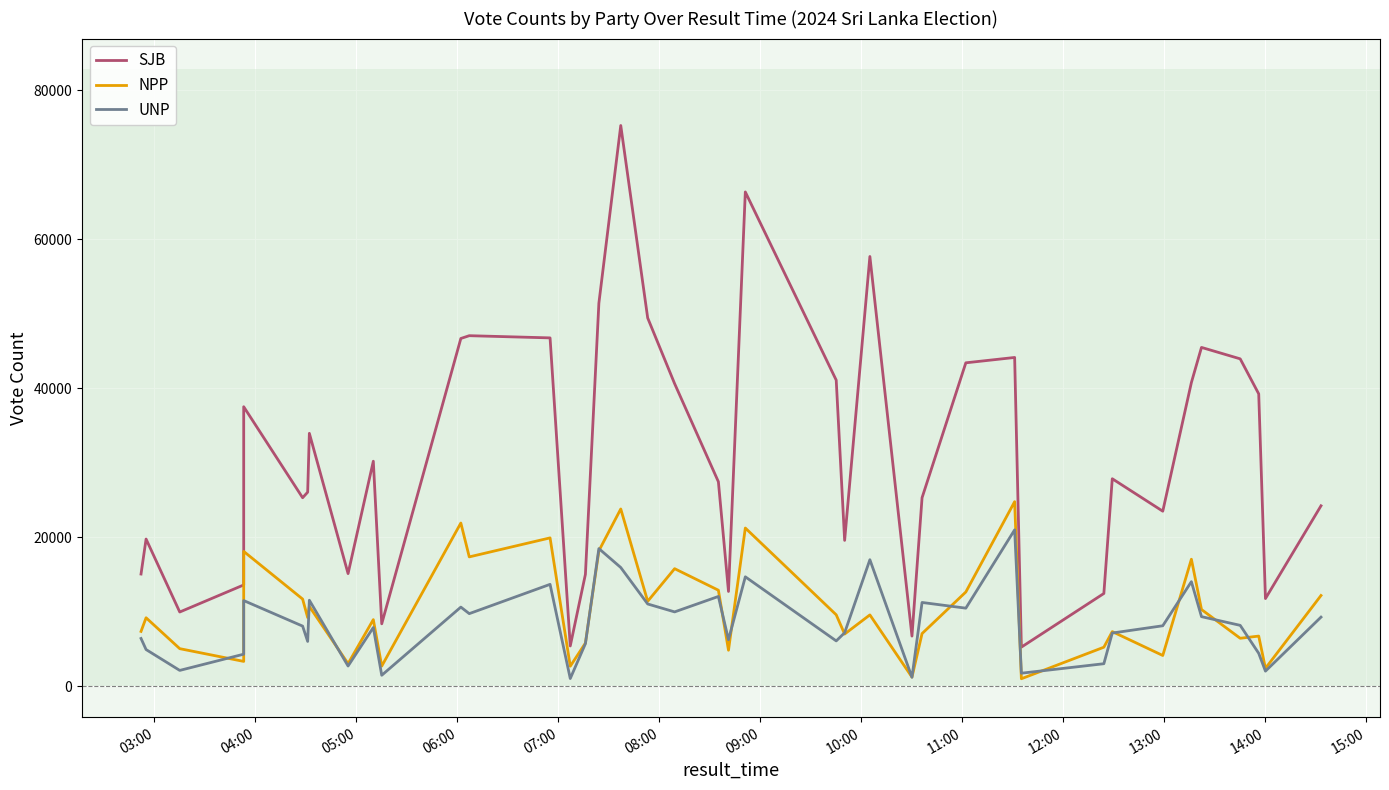

How many lines are shown in the chart?

3